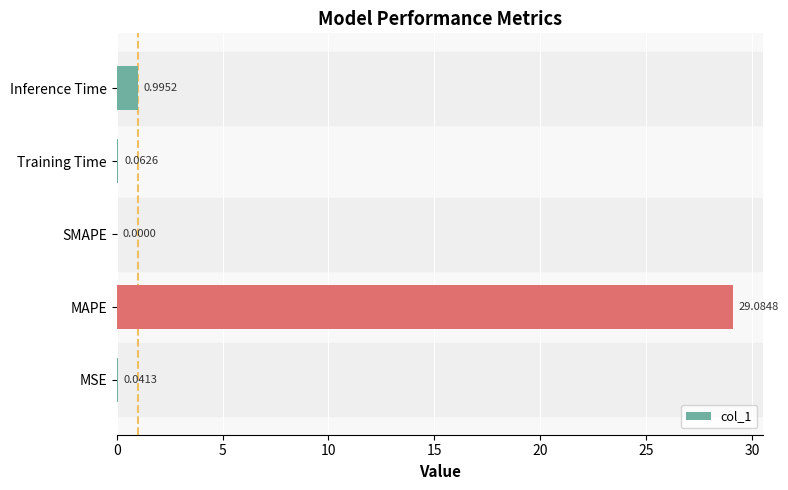

Where is the data nearest to the value 14?

Inference Time